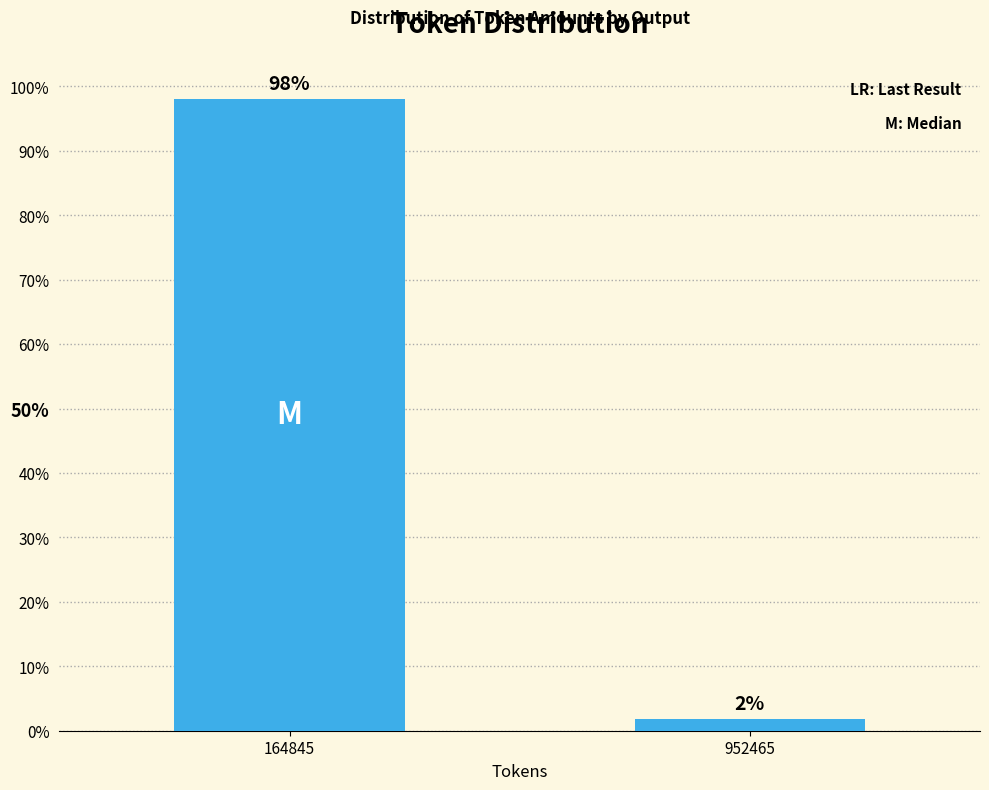

Between 164845 and 952465, which is larger?

164845